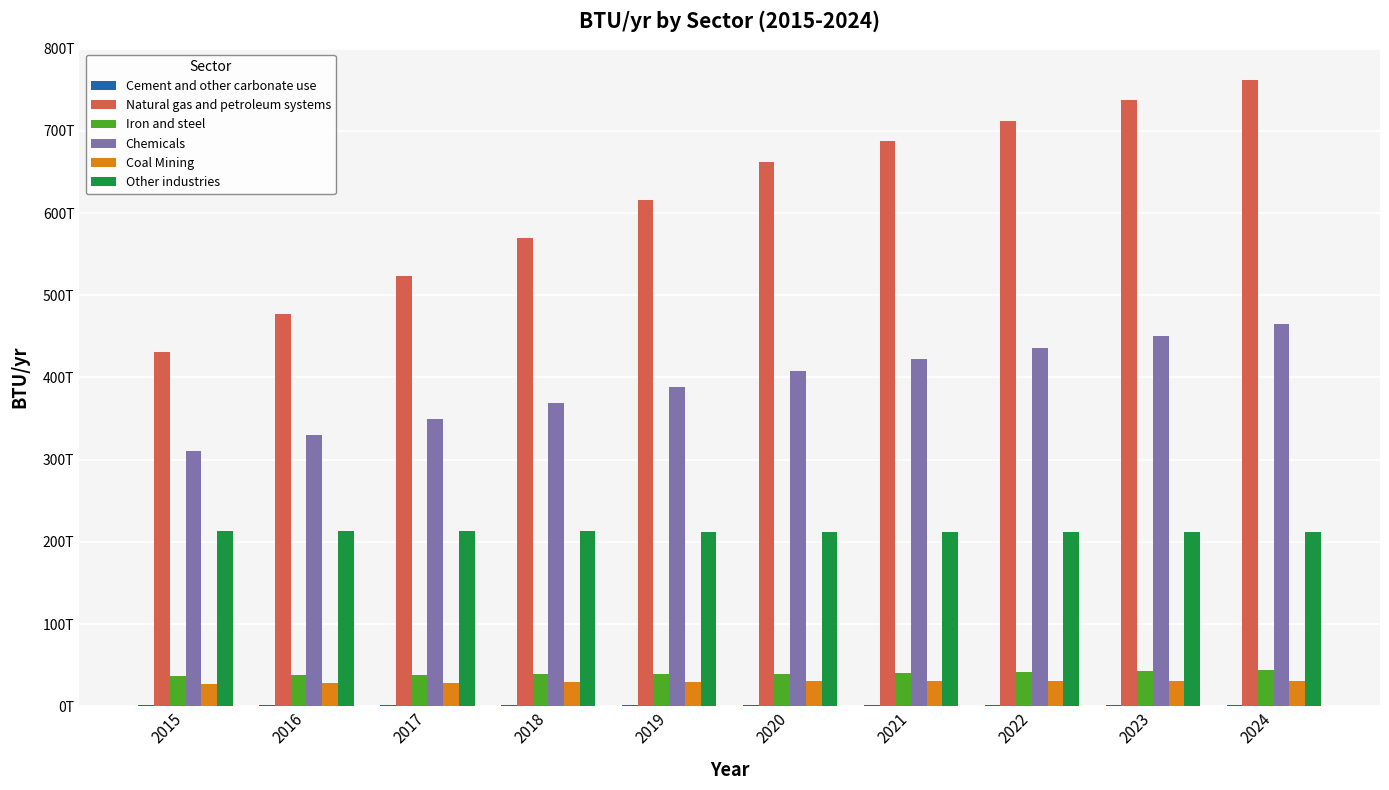

What is the total value across all series at 2015?

1020863307089168.4